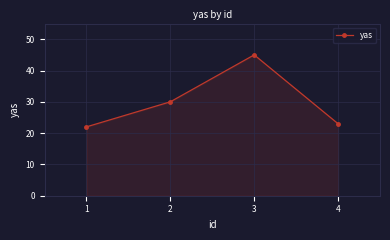

The chart shows a value of 32 at 4. True or false?

False